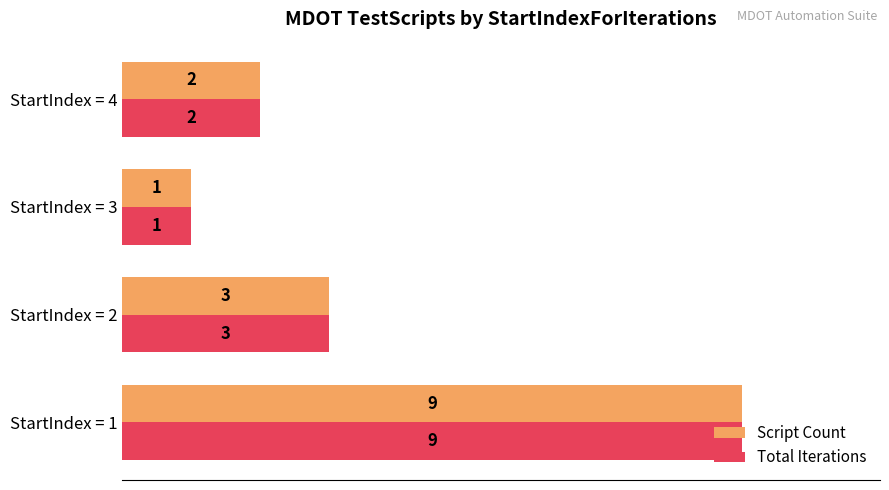

Count the number of categories in the chart.

4